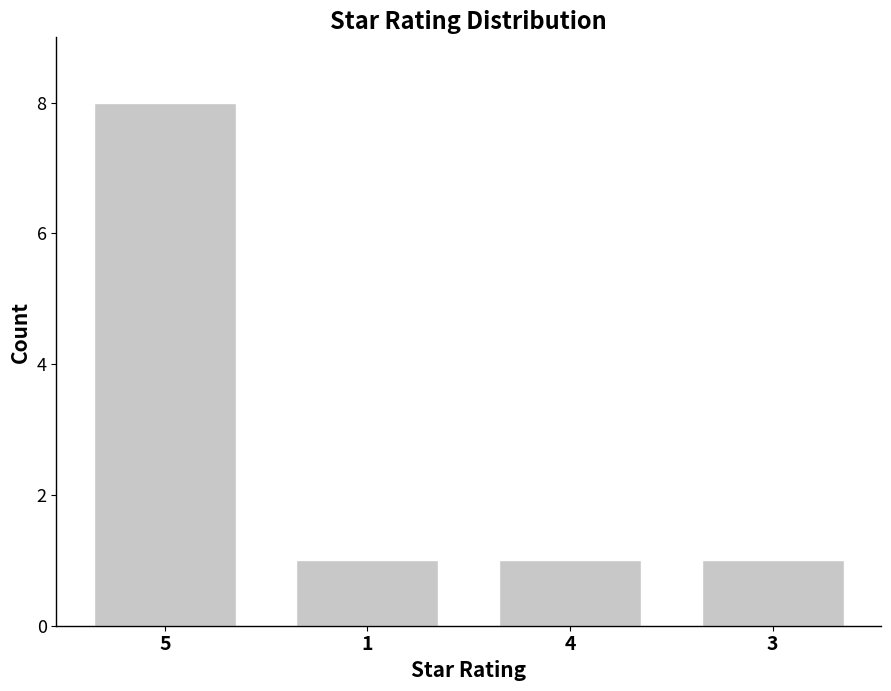

What is the difference between the maximum and second lowest values?

7